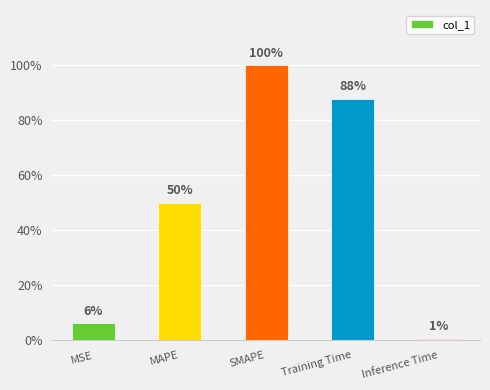

Is it true that the value at MSE is 0.1?

True